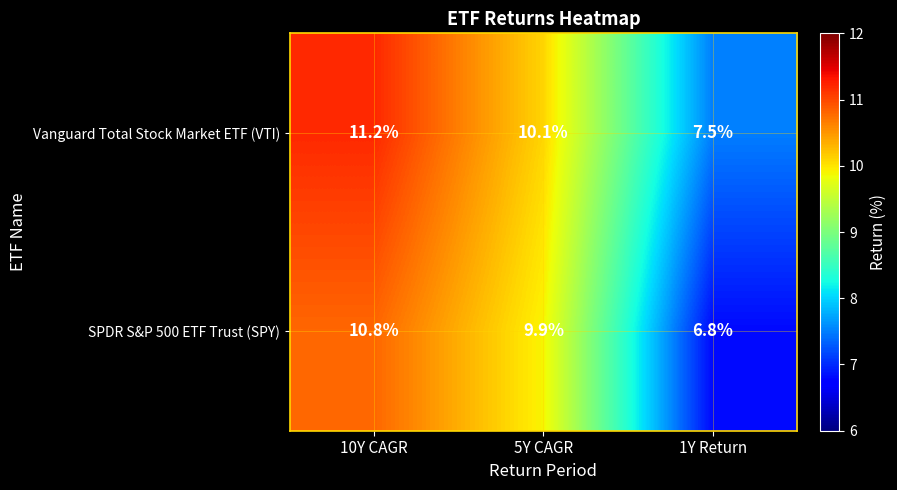

Is it true that SPDR S&P 500 ETF Trust (SPY) equals 2.7 at 1Y Return?

False